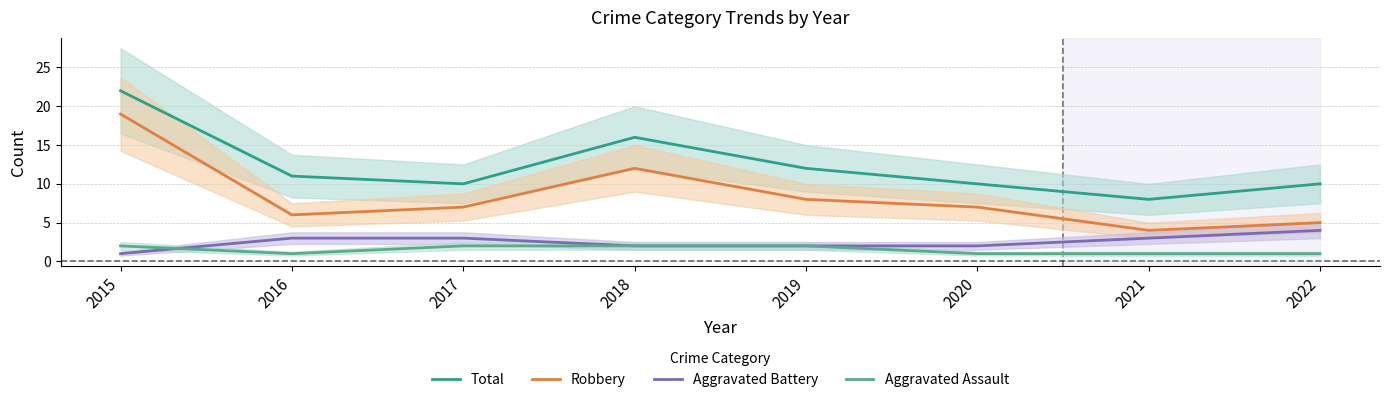

Which series has the widest spread of values?

Robbery